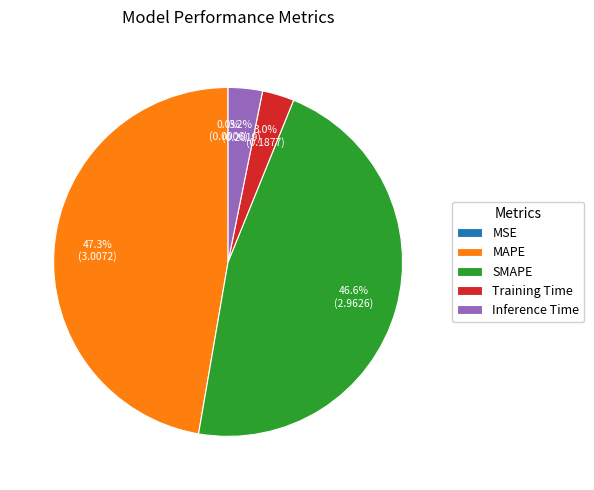

Is there any slice that represents more than half of the pie?

No